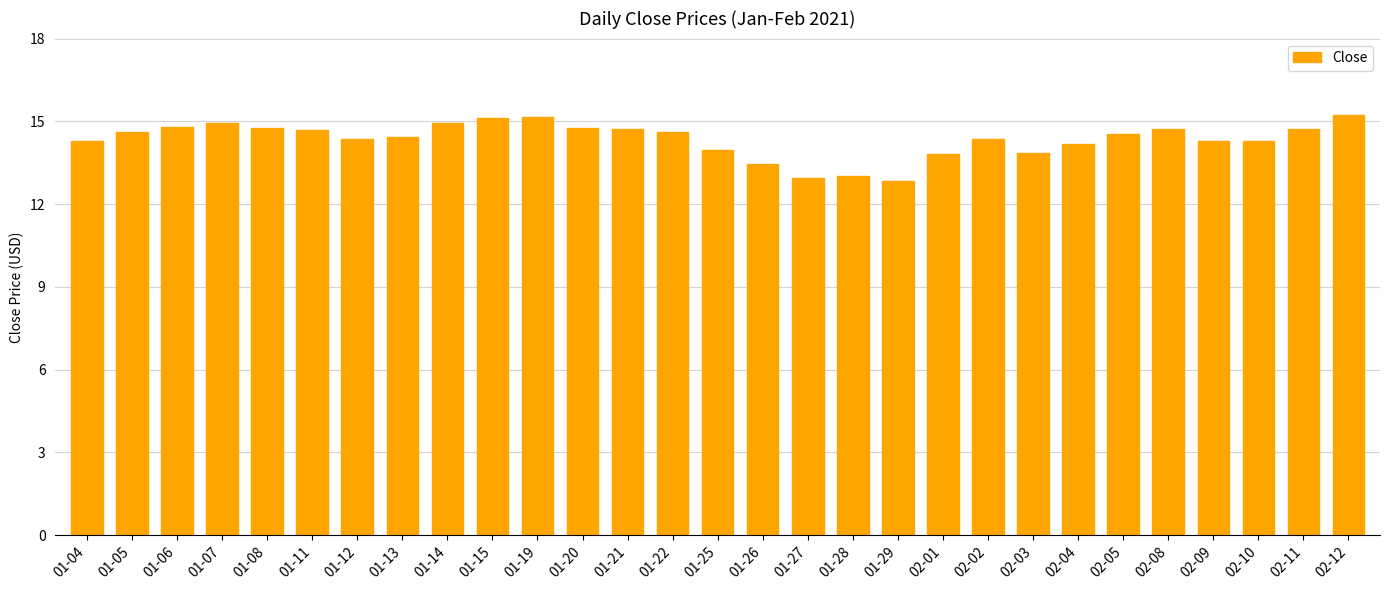

How many bars are there in total?

29